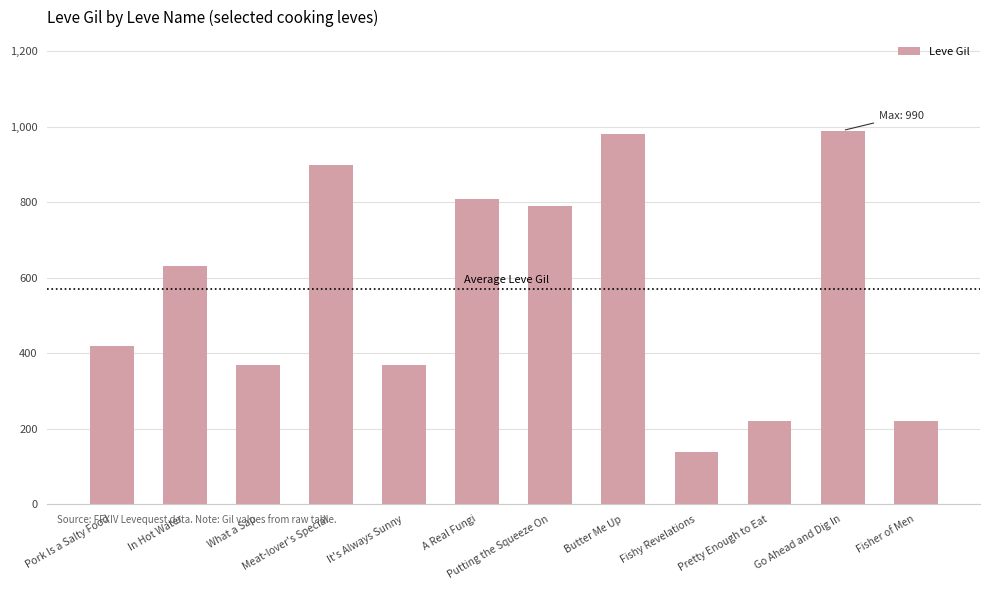

What is the difference between the maximum and minimum values?

850